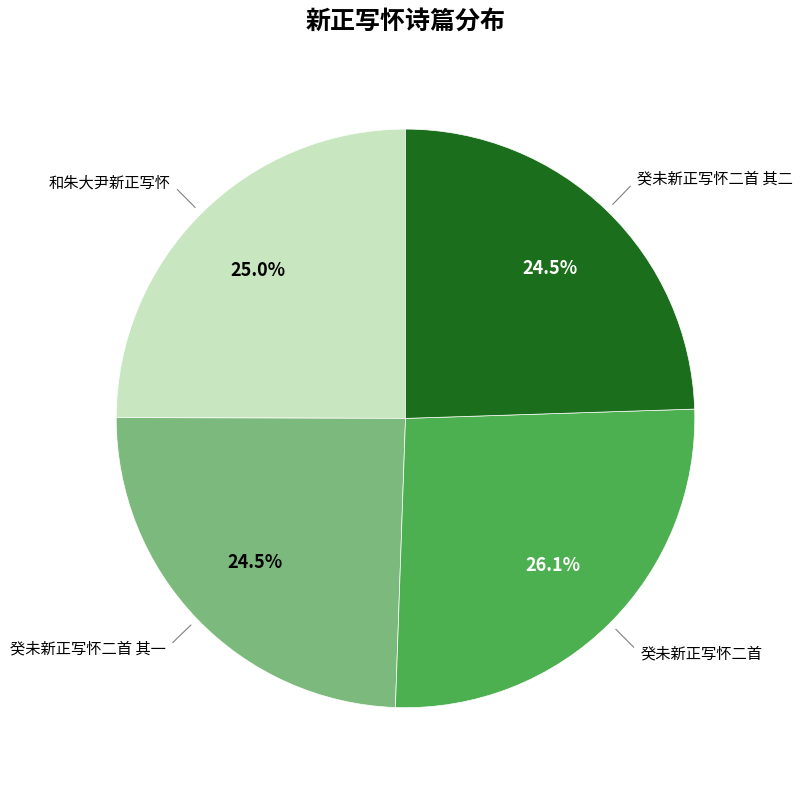

Is there any slice that represents more than half of the pie?

No